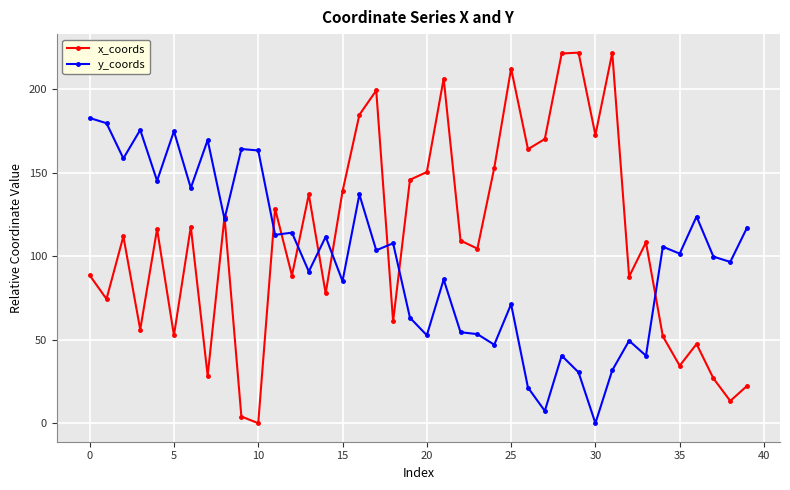

At how many categories does at least one series exceed 161?

17